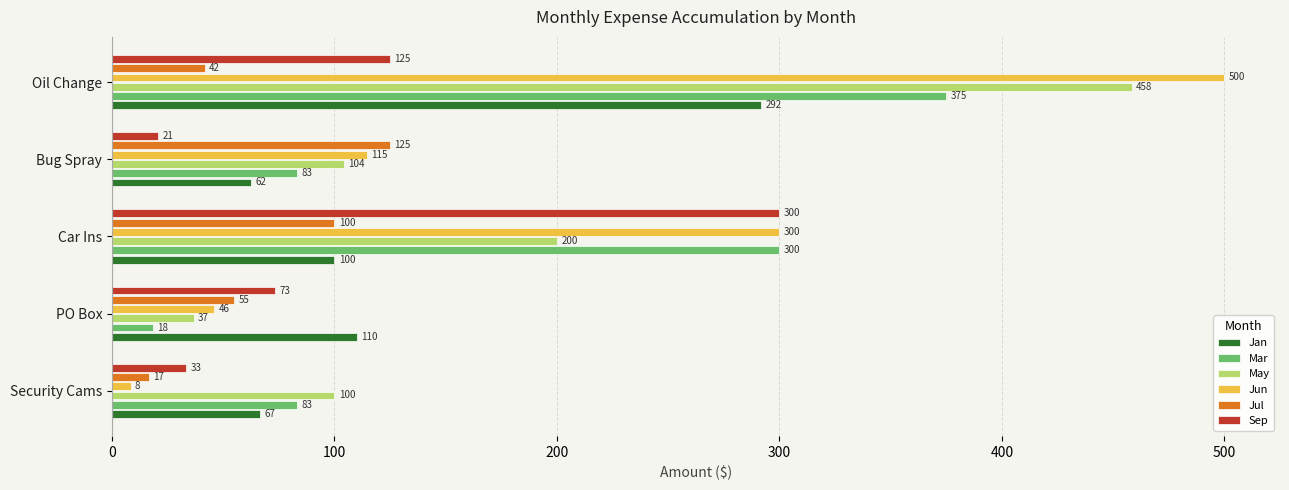

Rank the categories by Sep value from highest to lowest.

Car Ins, Oil Change, PO Box, Security Cams, Bug Spray